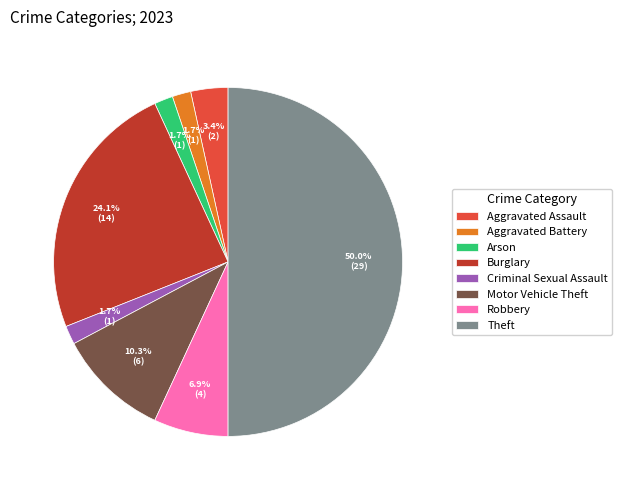

To the nearest percent, what portion does Theft represent?

50%